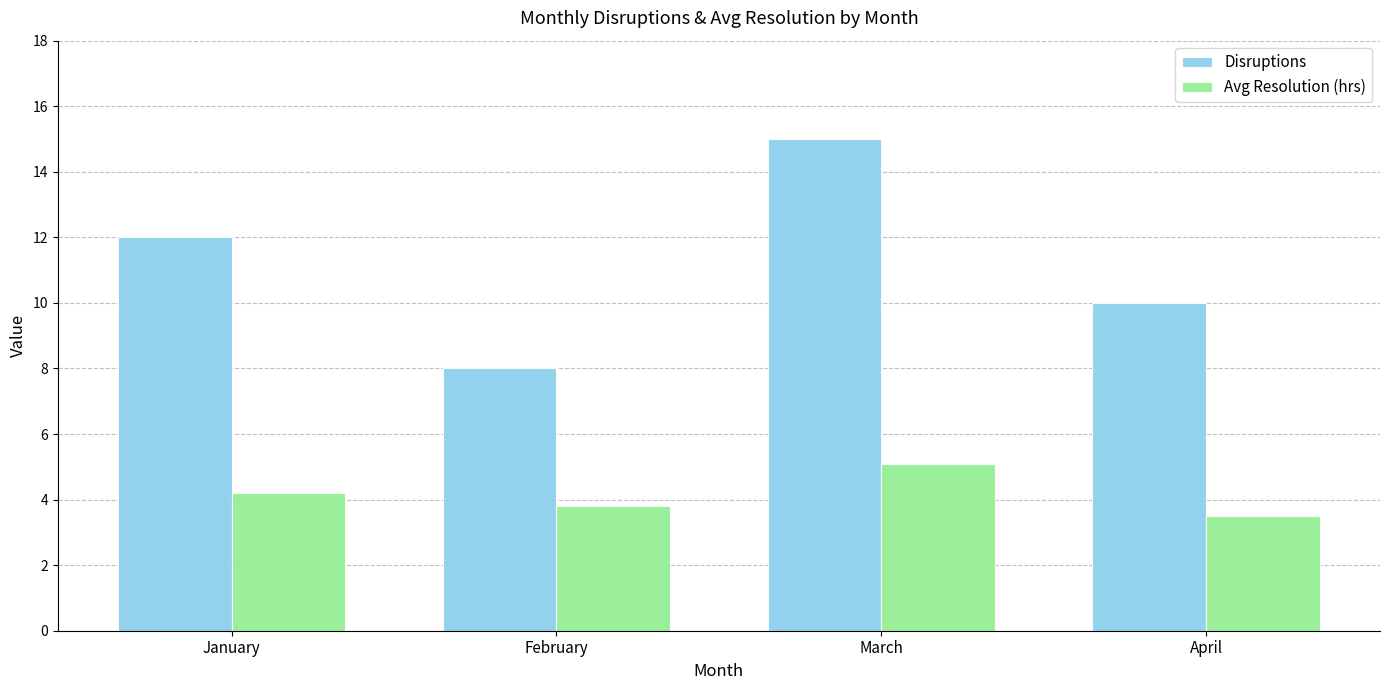

What is the sum of all Avg Resolution (hrs) values?

16.6